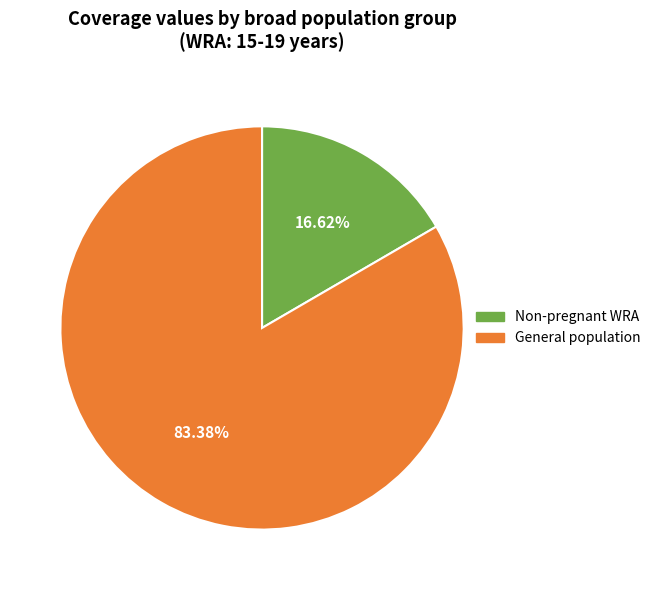

To the nearest percent, what is the average slice percentage?

50%